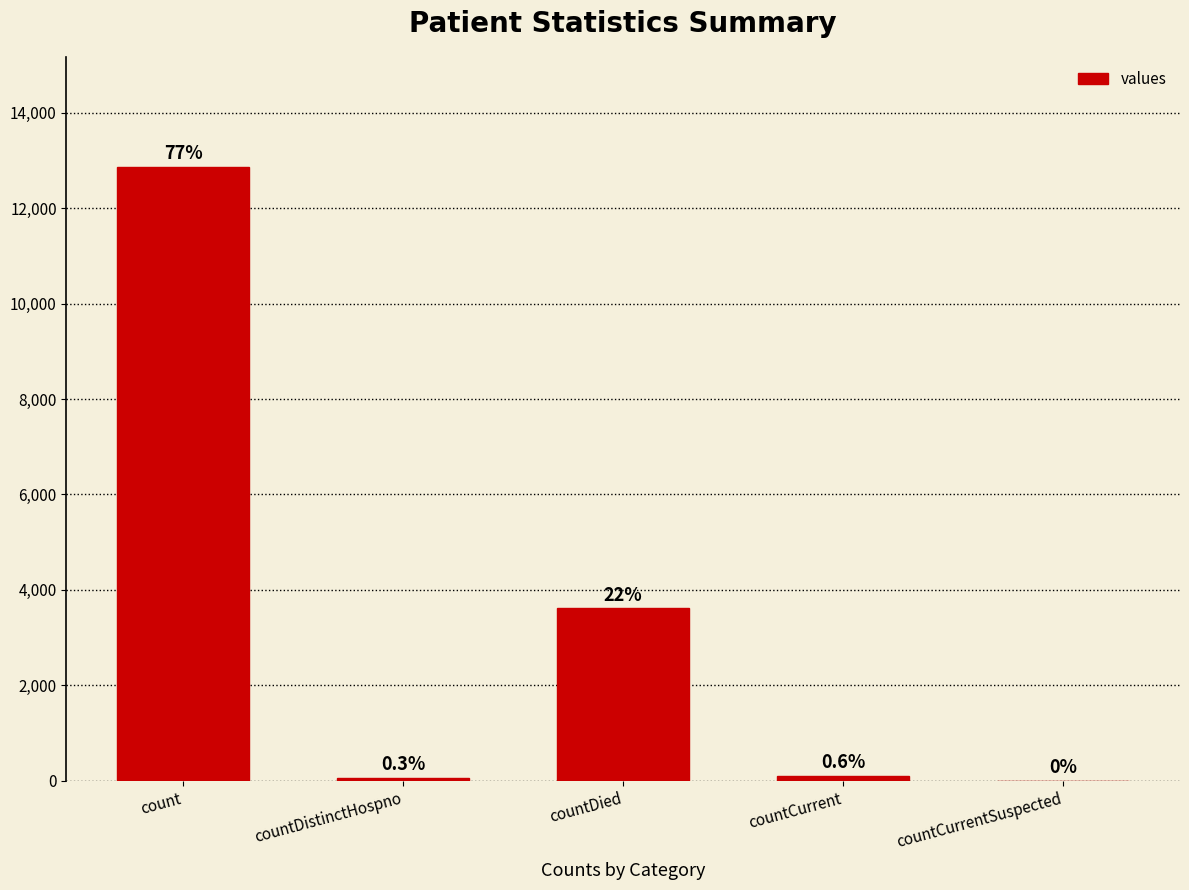

What is the sum of the values at count and countCurrent?

12963